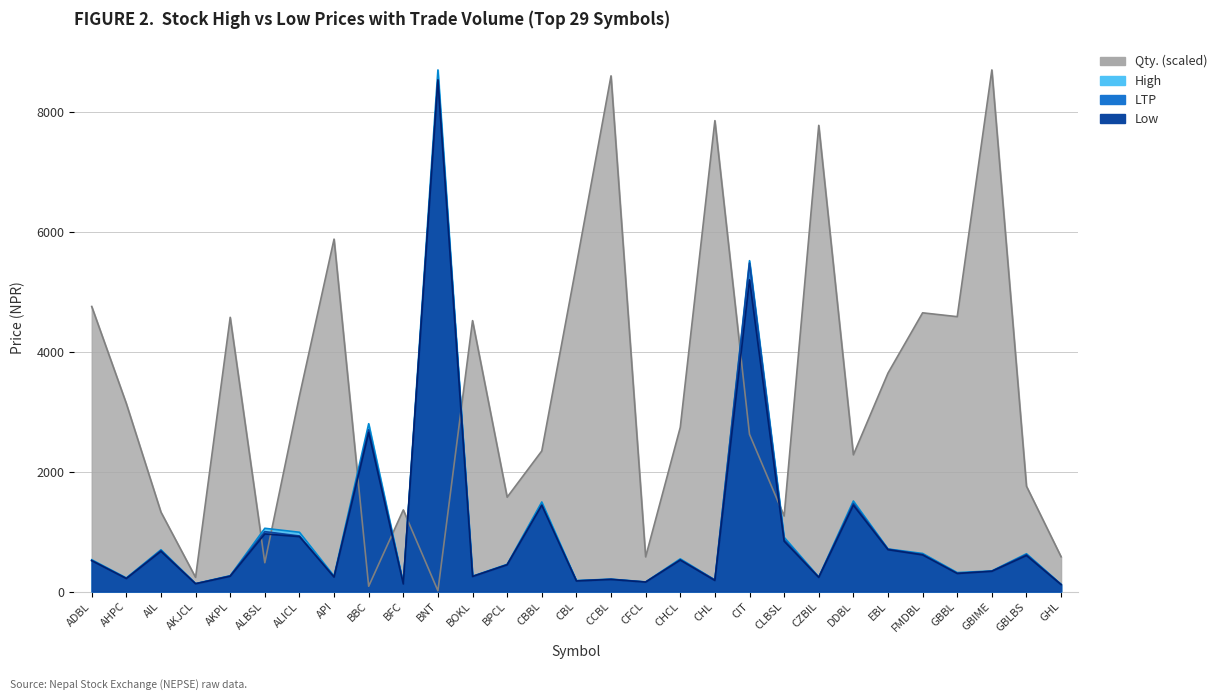

What is the maximum value shown in the chart?

8702.0